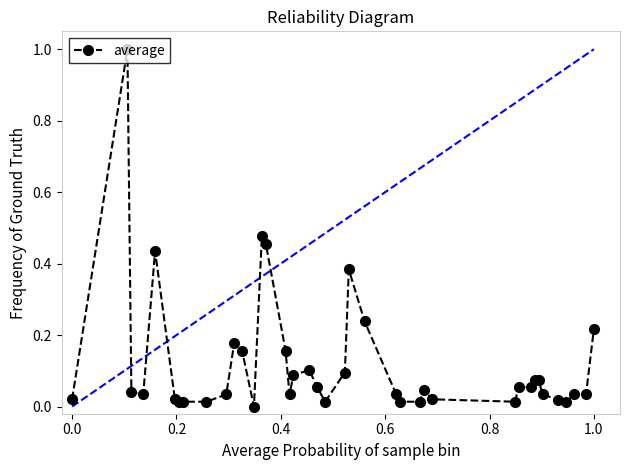

True or false: the data has more than 0 interior local peaks.

True